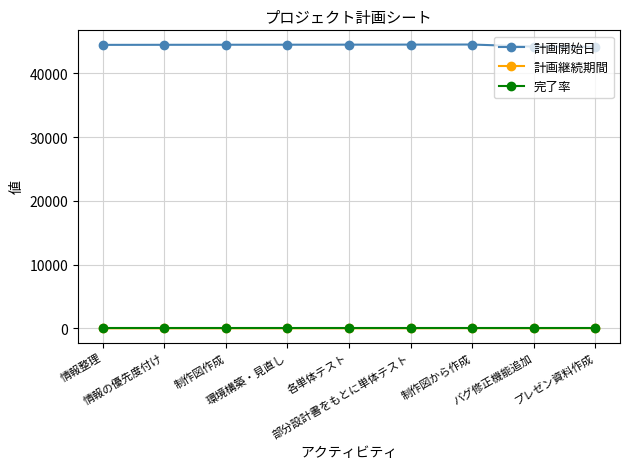

What are all the series names shown in the legend?

計画開始日, 計画継続期間, 完了率